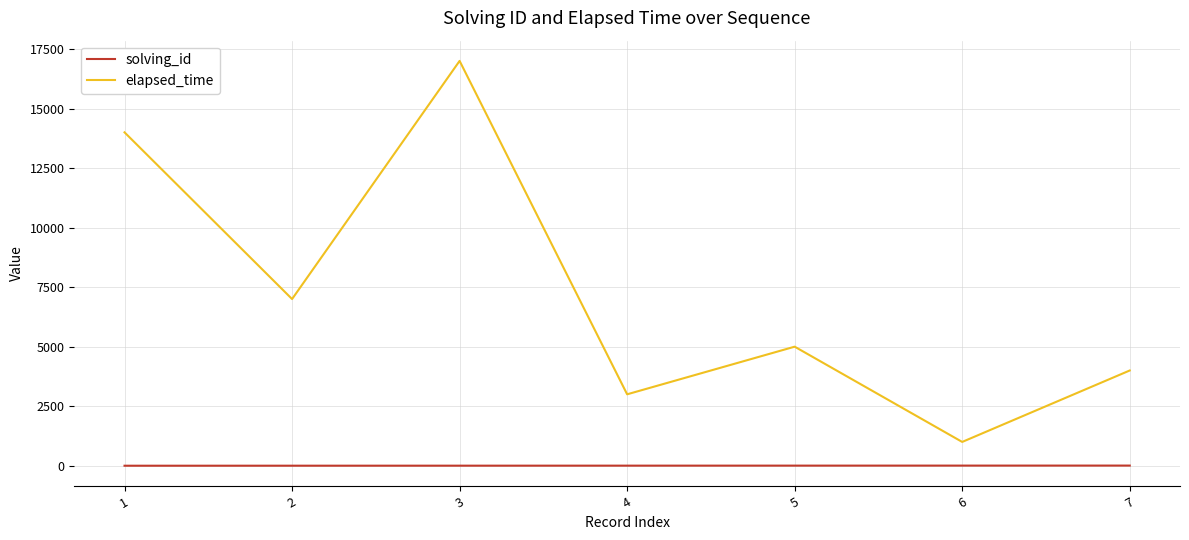

Which category has the highest value in the elapsed_time series?

3